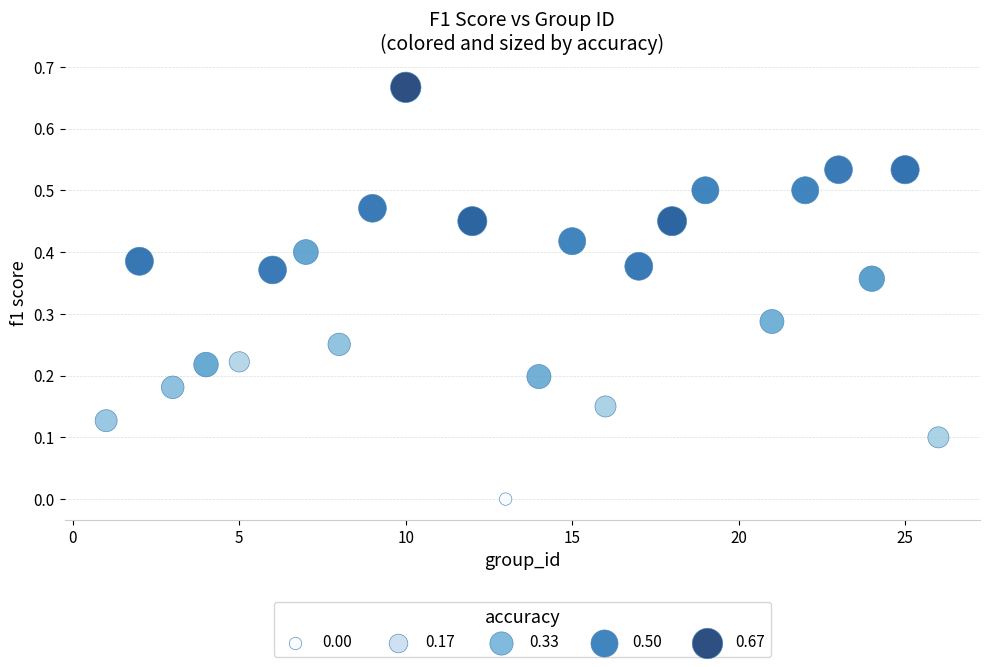

What is the range of X values (max minus min)?

25.0